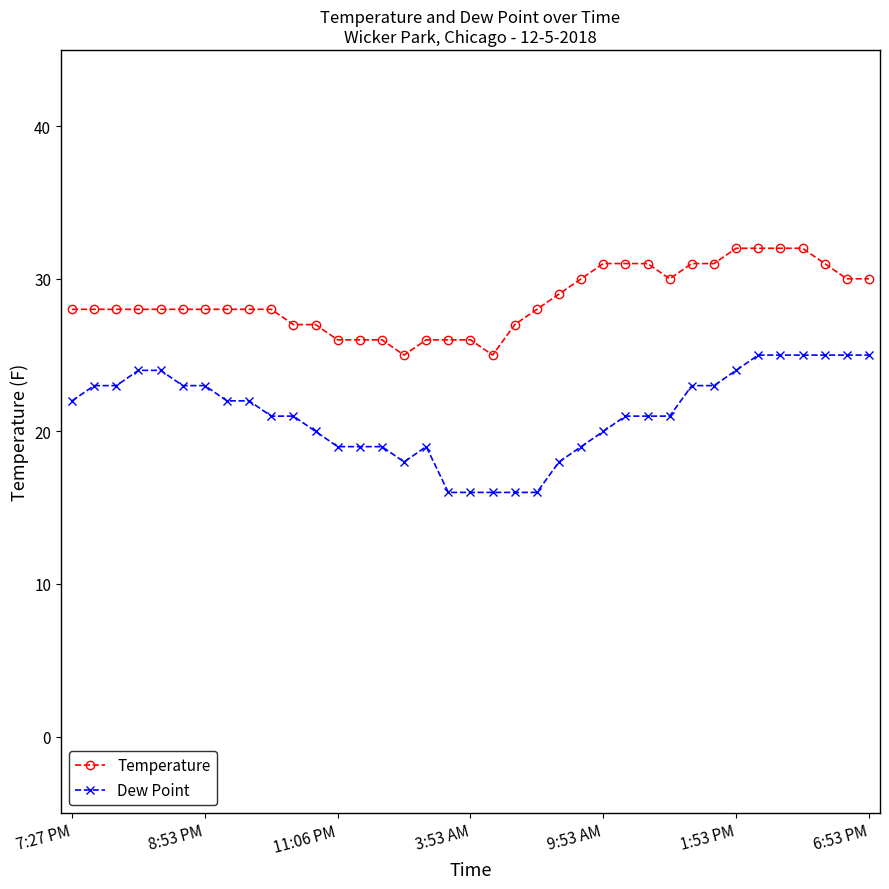

What is the value of the Temperature point at the 10th from the left?

28